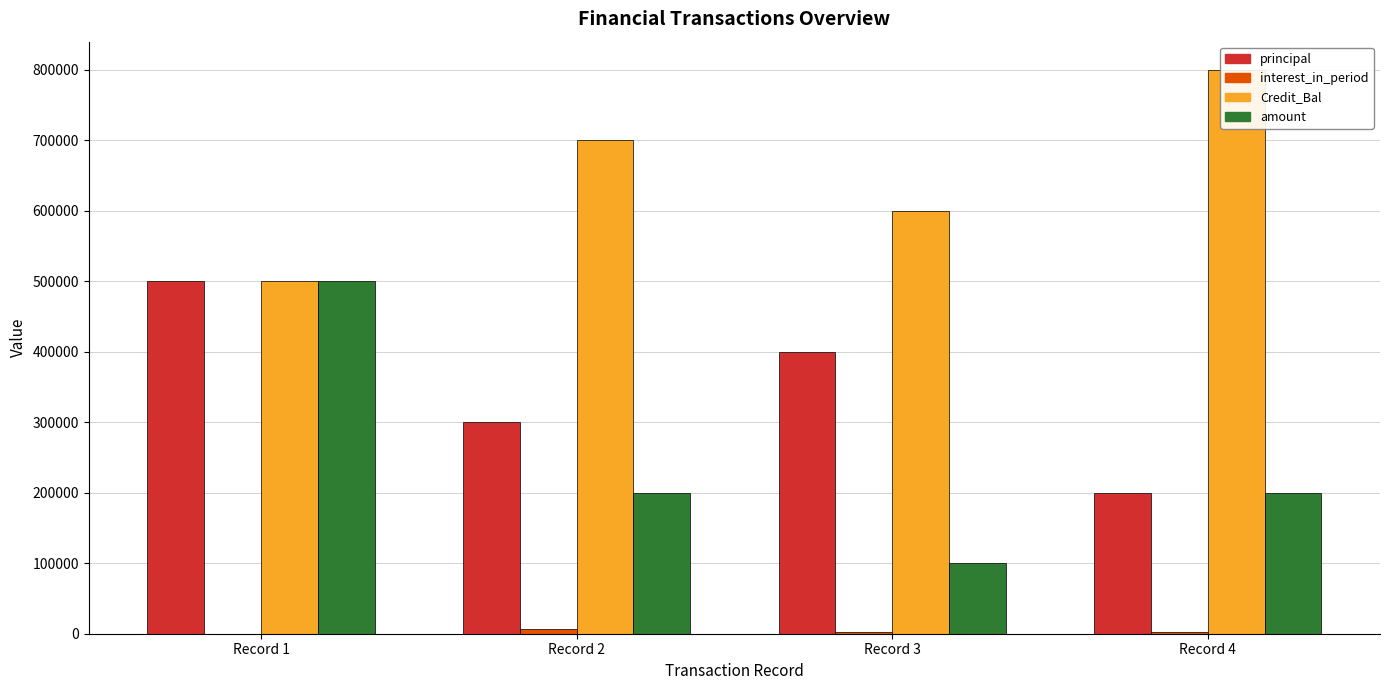

At how many categories does at least one series exceed 396056?

4